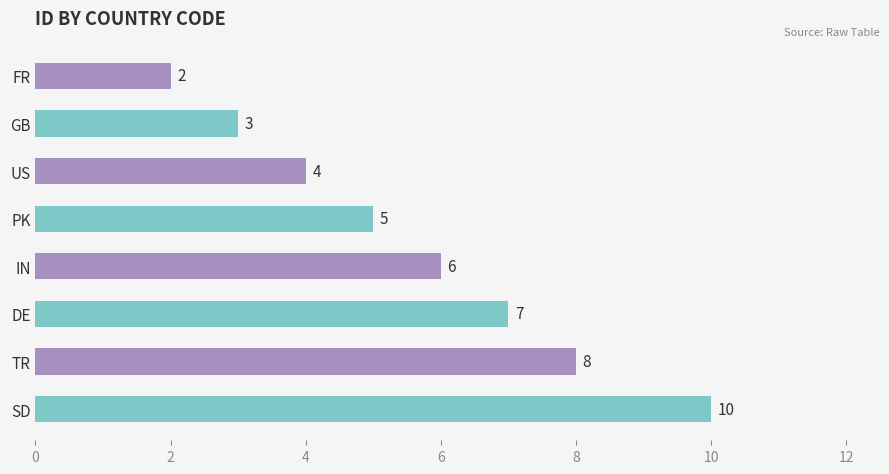

What is the sum of all values?

45